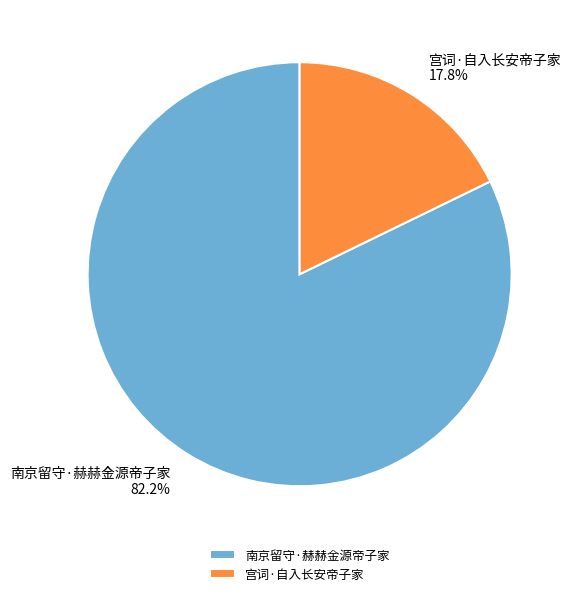

What percentage is the 宫词·自入长安帝子家 slice, to the nearest percent?

18%